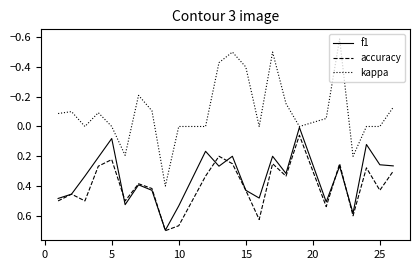

What is the smallest value displayed?

-0.6